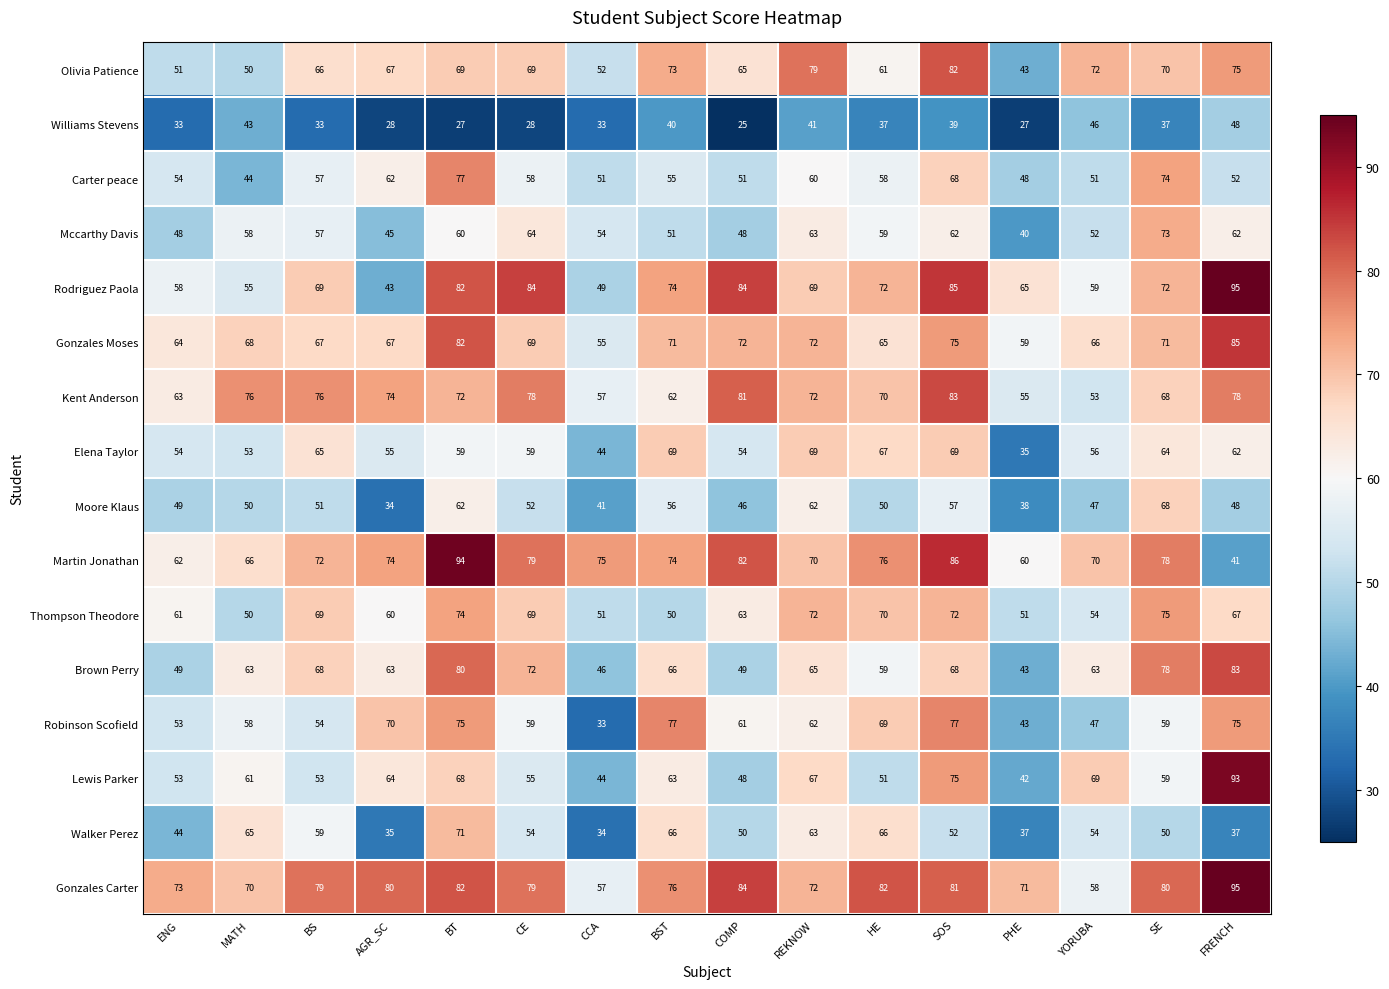

Which series has the widest spread of values?

Martin Jonathan